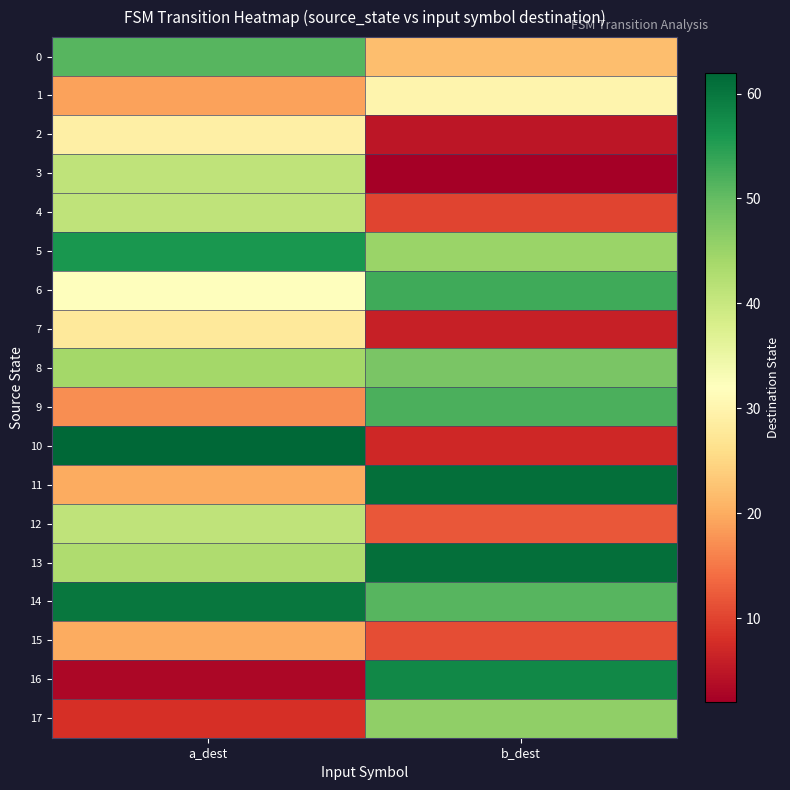

Rank the series at b_dest from lowest to highest value.

3, 2, 7, 10, 4, 15, 12, 0, 1, 5, 17, 8, 14, 9, 6, 16, 11, 13